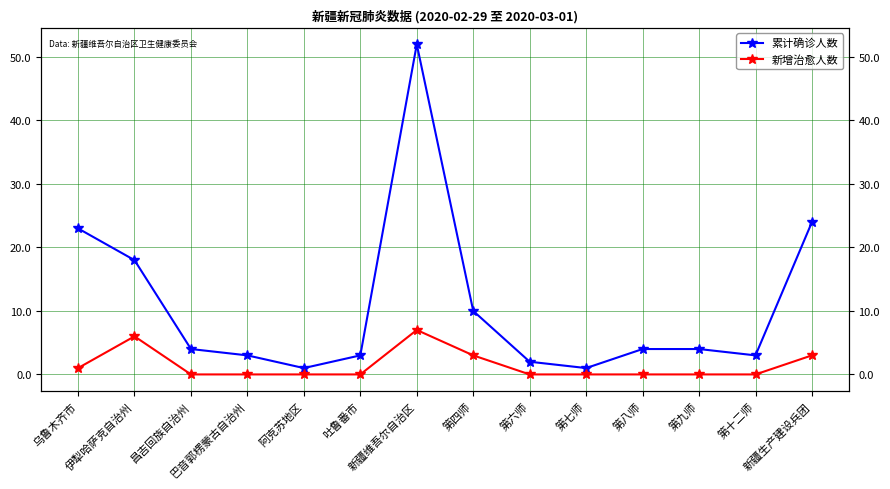

True or false: 新增治愈人数 and 累计确诊人数 cross at least once.

False